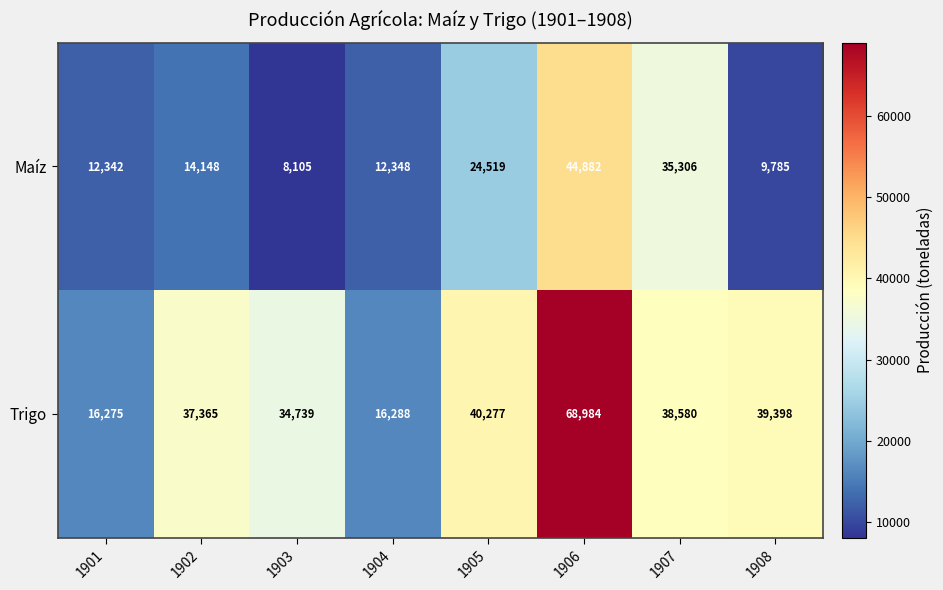

What is the smallest value displayed?

8105